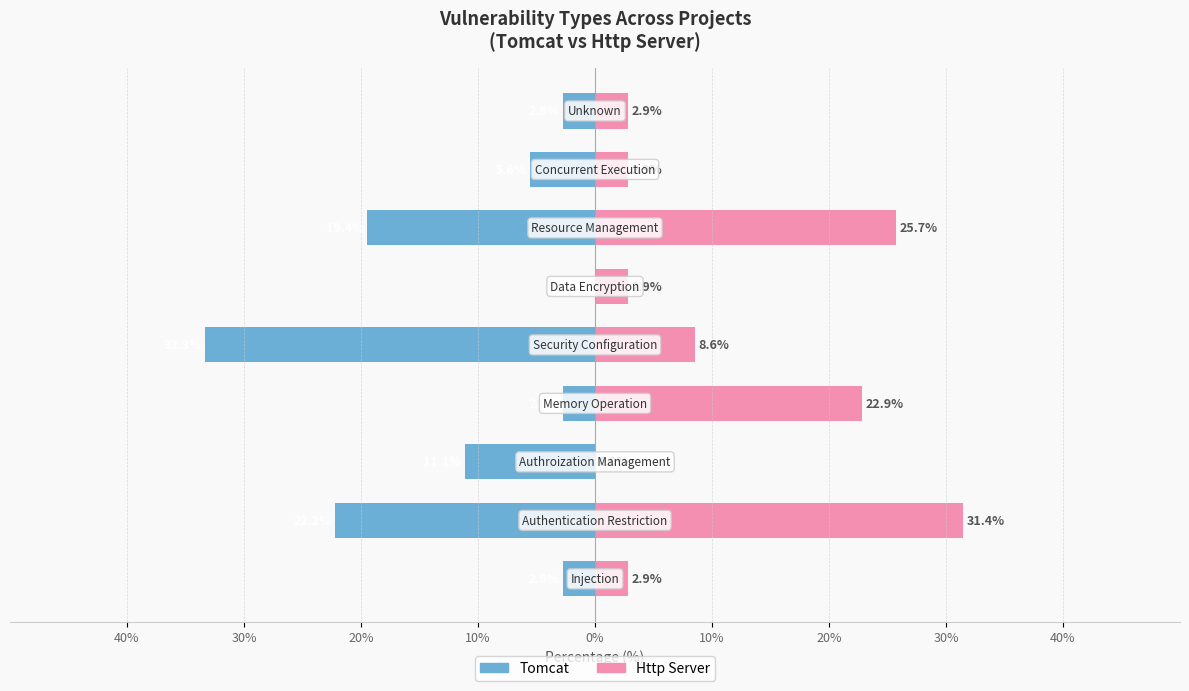

How many values in Tomcat are below zero?

8